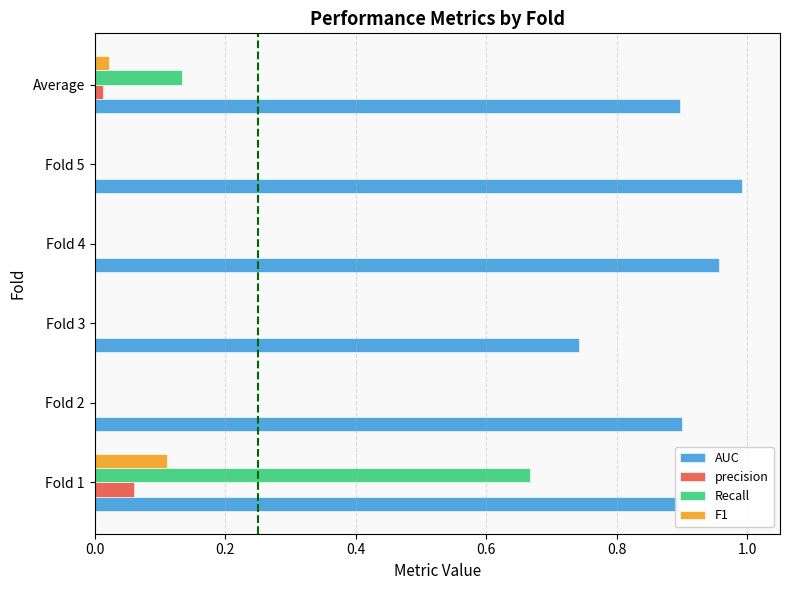

Is the value of AUC at Fold 5 greater than the value of Recall at Fold 4?

Yes